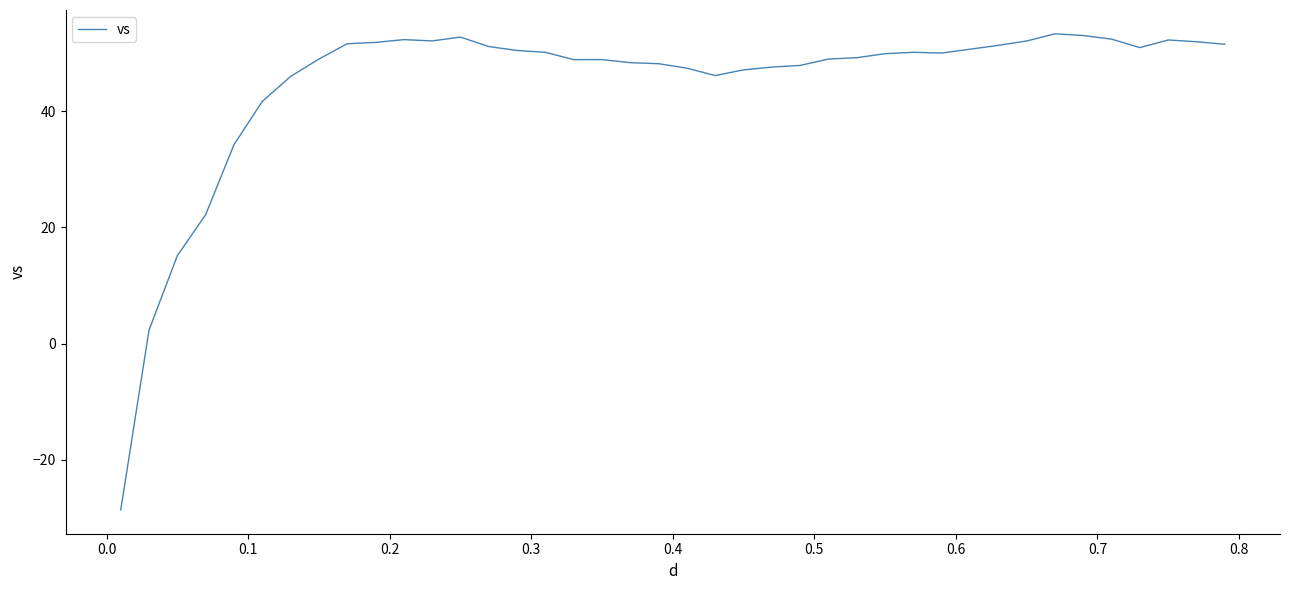

What is the minimum value shown in the chart?

-28.7